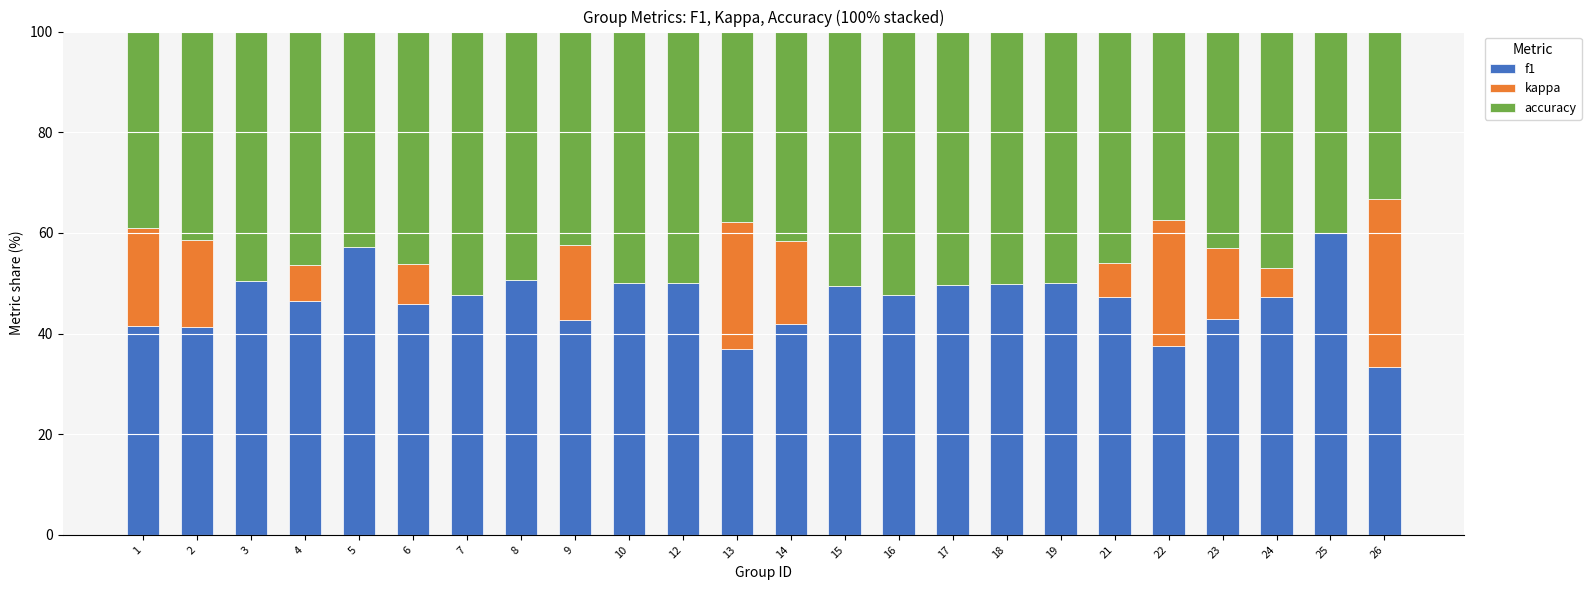

True or false: f1 has a value of 50.0 at 12.

True